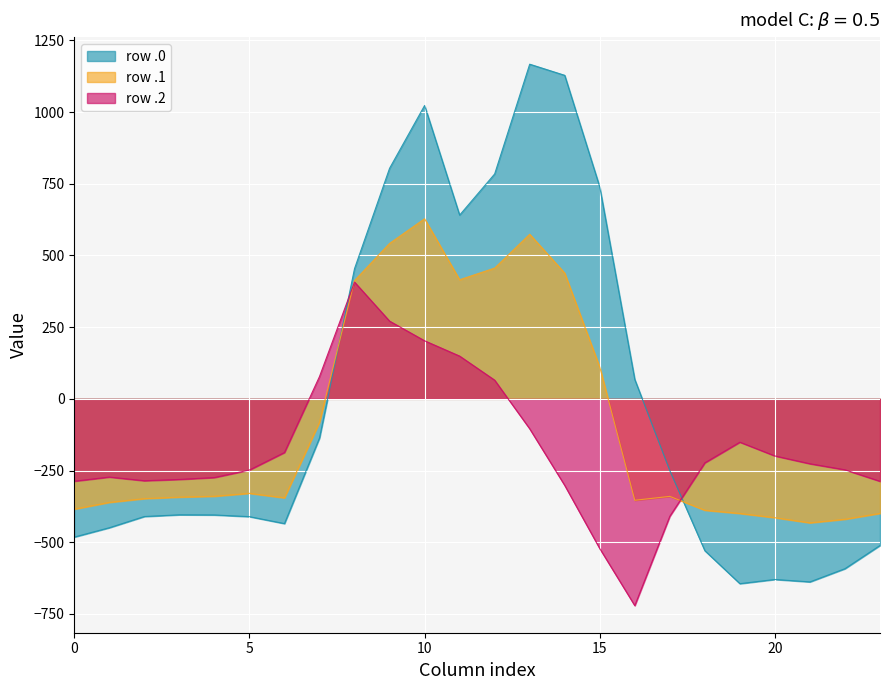

How many lines are shown in the chart?

3